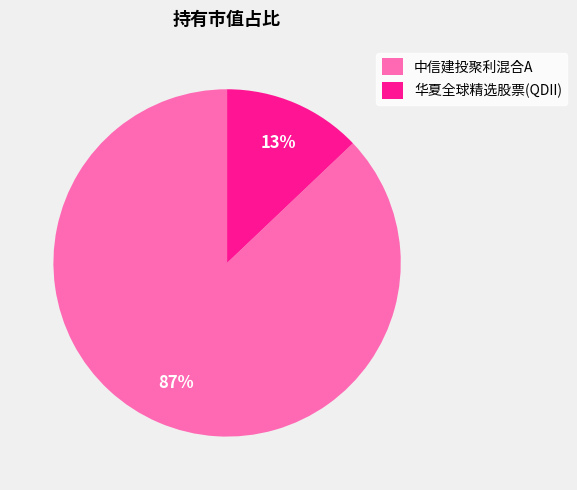

Do 华夏全球精选股票(QDII) and 中信建投聚利混合A together represent more than half of the pie?

Yes